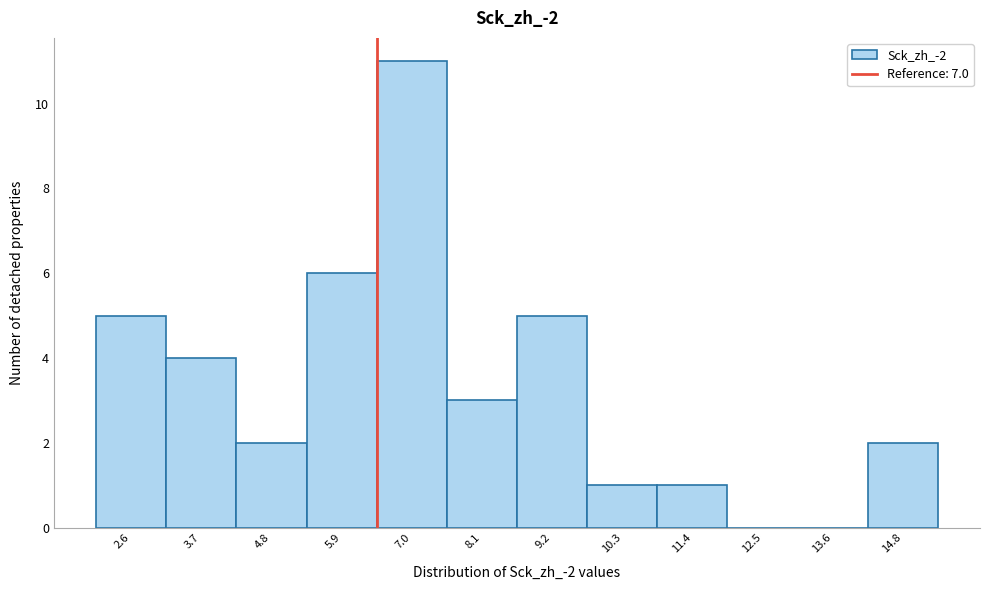

Reading right to left, transcribe all the data shown in this chart.

14.8=2	13.6=0	12.5=0	11.4=1	10.3=1	9.2=5	8.1=3	7.0=11	5.9=6	4.8=2	3.7=4	2.6=5